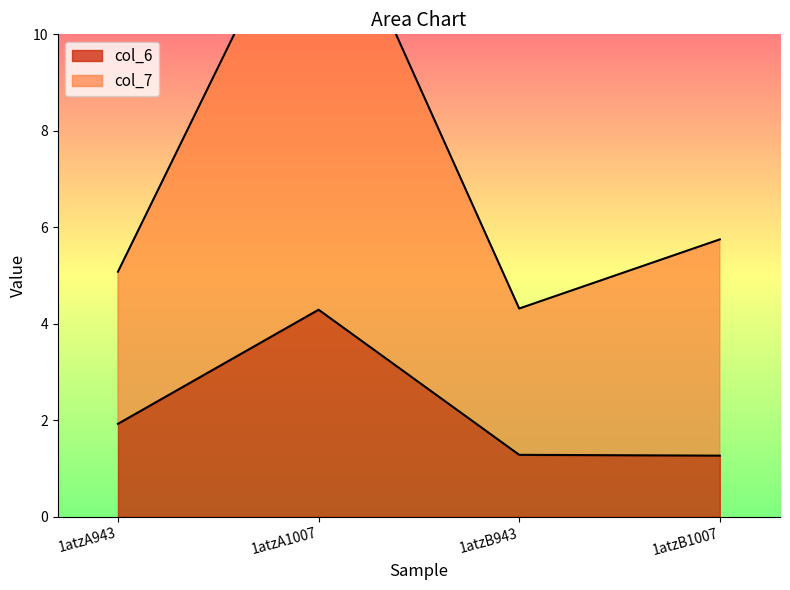

At which category does the chart reach its minimum across all series?

1atzB1007